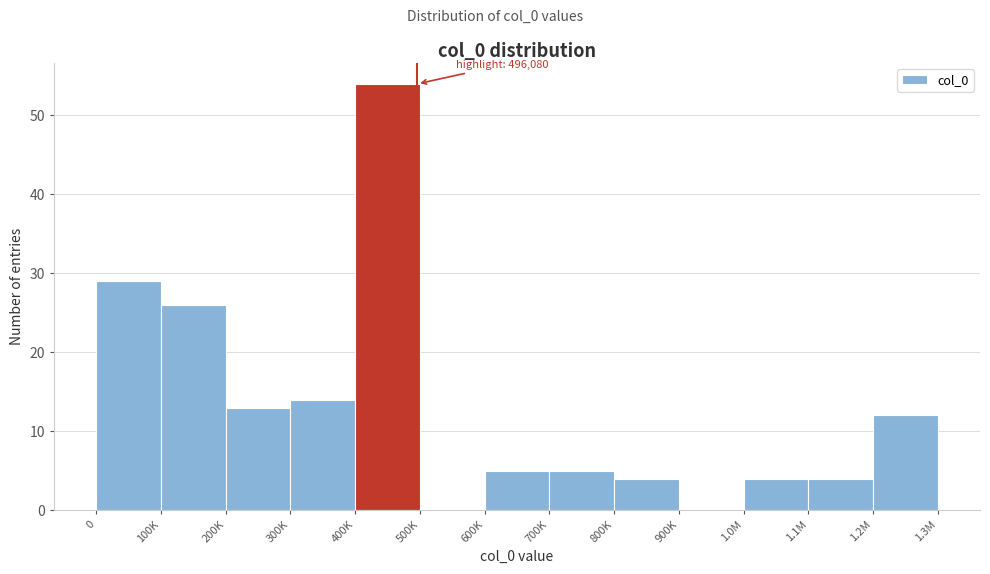

Reading left to right, transcribe all the data shown in this chart.

0=29	100K=26	200K=13	300K=14	400K=54	500K=0	600K=5	700K=5	800K=4	900K=0	1.0M=4	1.1M=4	1.2M=12